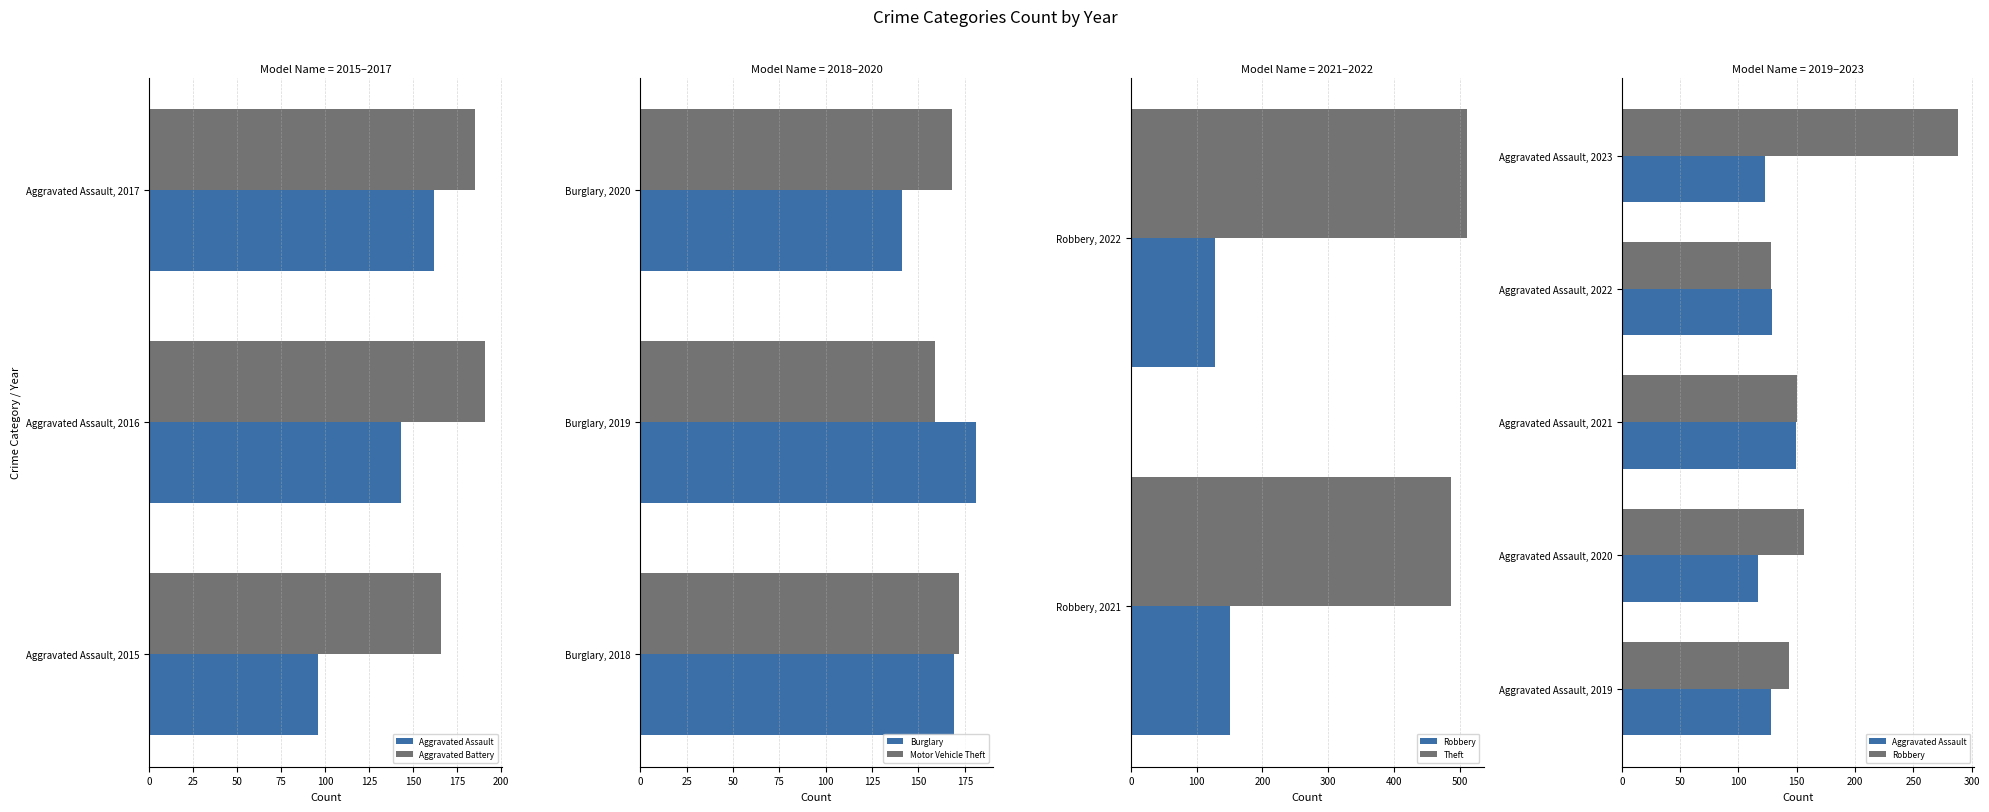

Which has a higher value, 2023 or 2017?

2017